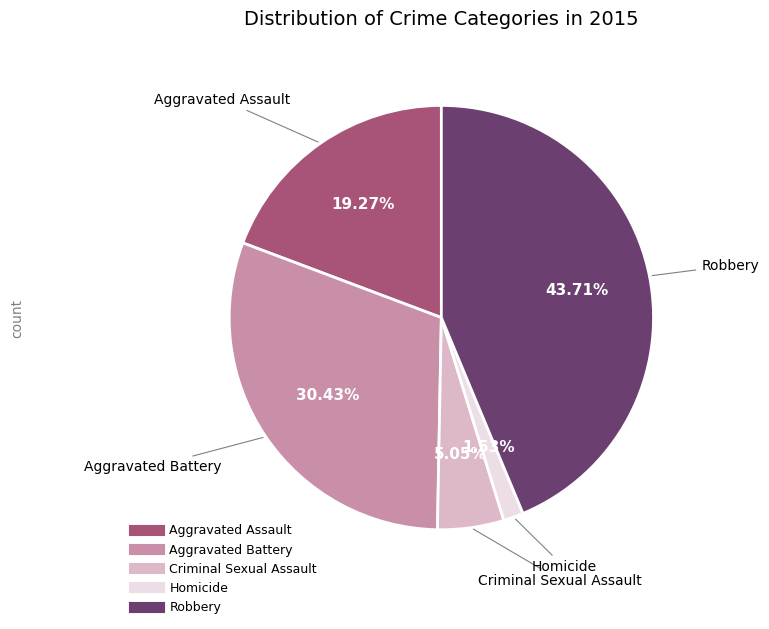

Approximately how many times larger is the value at Homicide compared to Aggravated Battery?

0.1